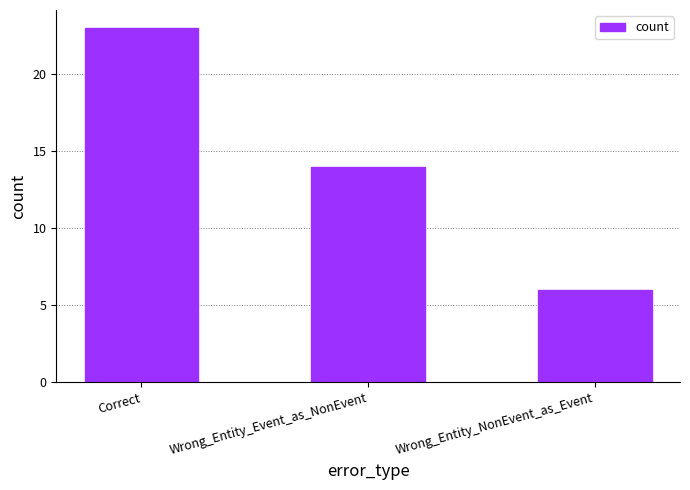

List the labels in order of value, smallest first.

Wrong_Entity_NonEvent_as_Event, Wrong_Entity_Event_as_NonEvent, Correct